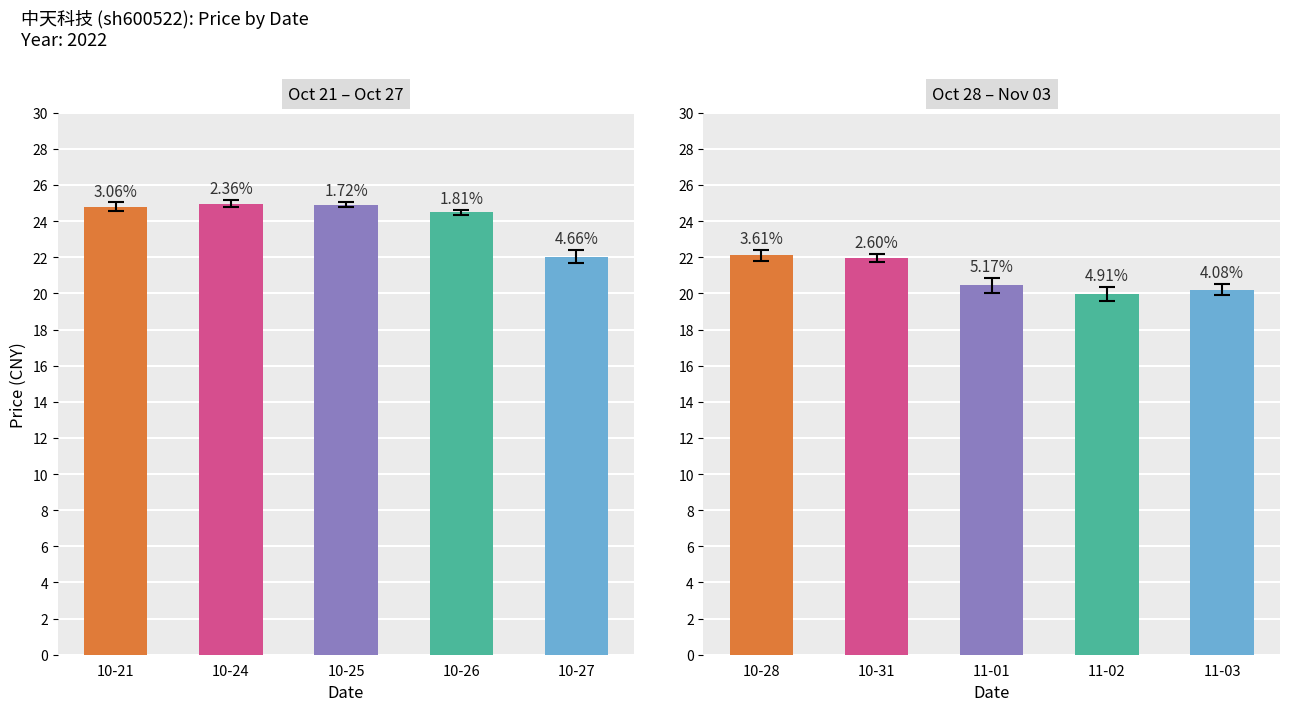

At which label does the data first exceed 20?

10-28